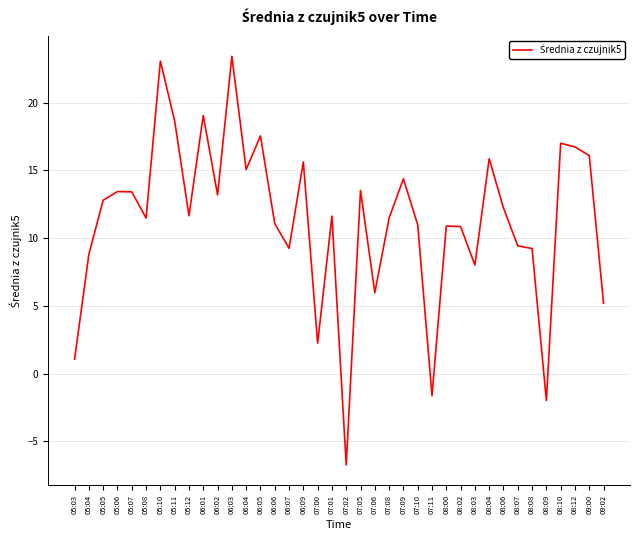

Approximately how many times larger is the value at 06:02 compared to 06:05?

0.8